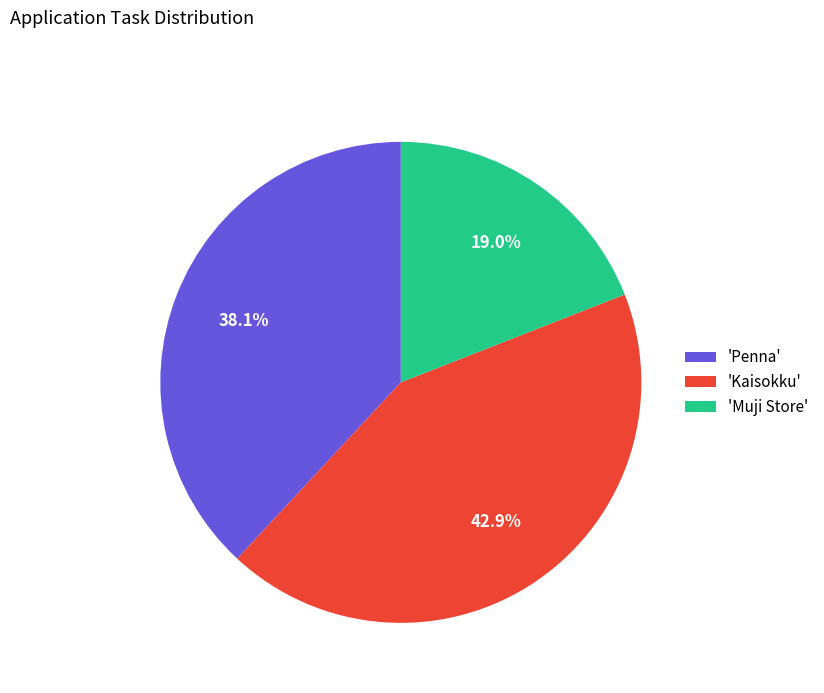

What percentage do 'Kaisokku' and 'Muji Store' together represent?

61.9%